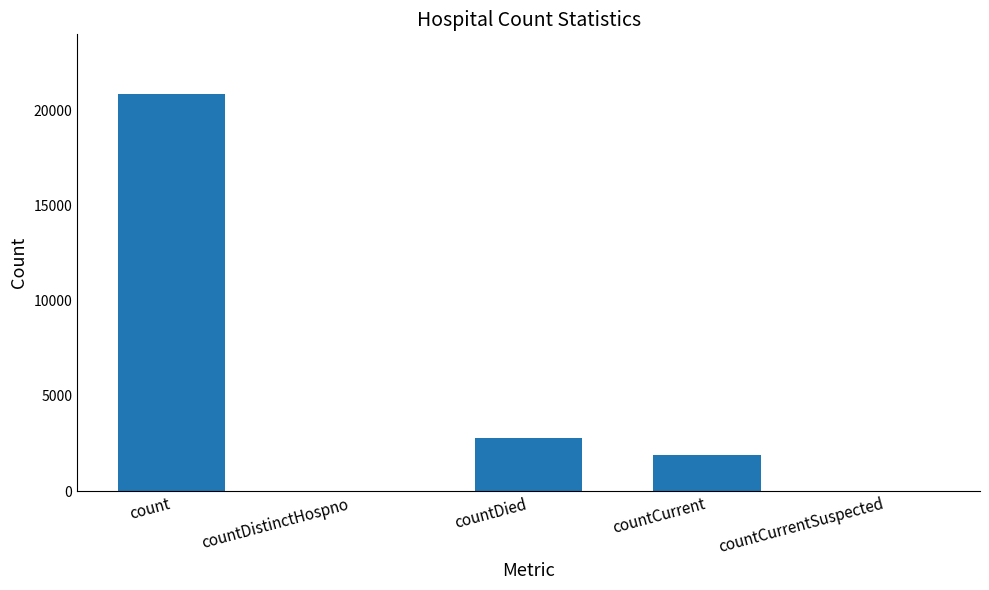

Where is the data nearest to the value 10424?

countDied